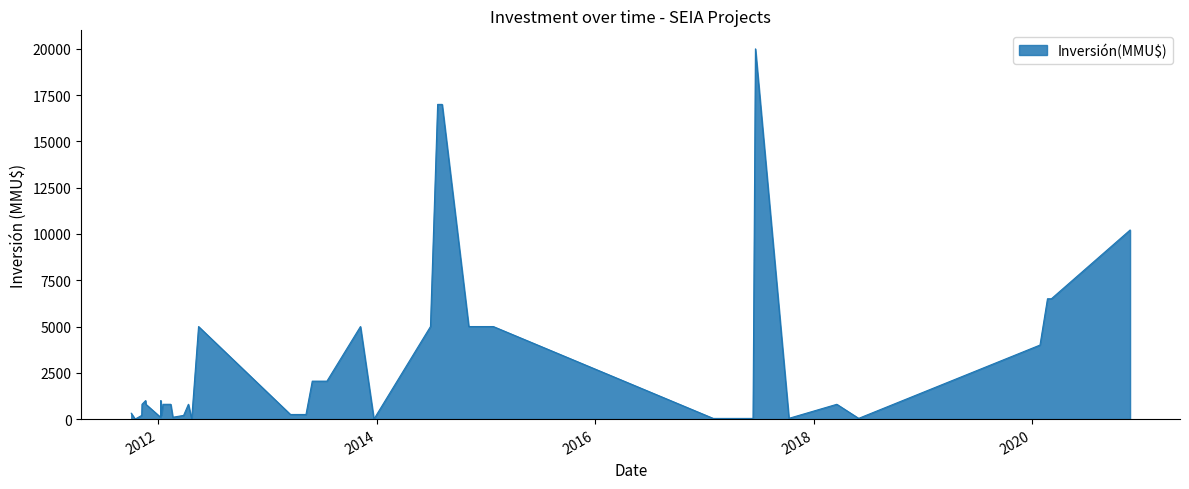

What is the difference between the maximum and minimum values?

20000